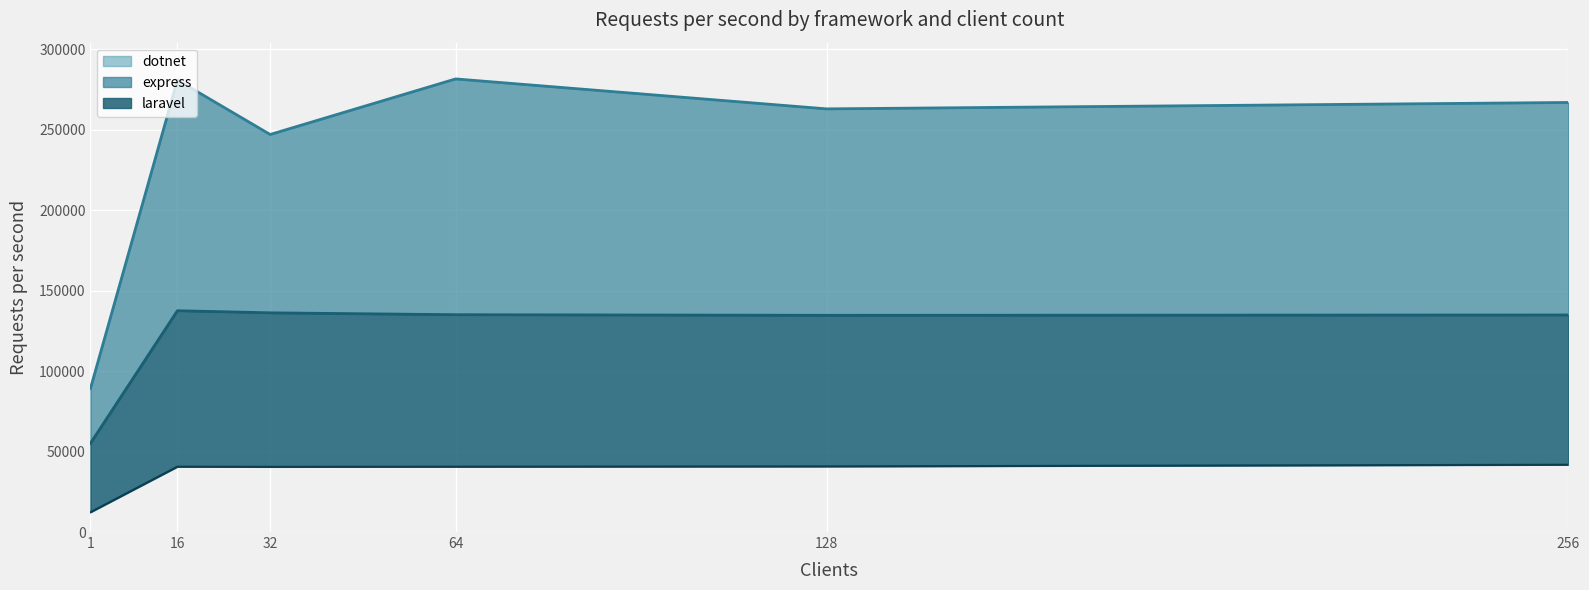

Between 128 and 32, which is larger?

128